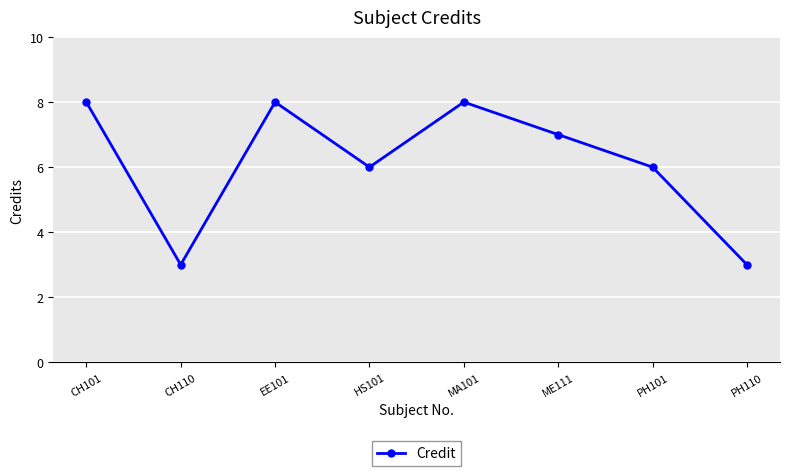

What is the value of the 8th point from the left?

3